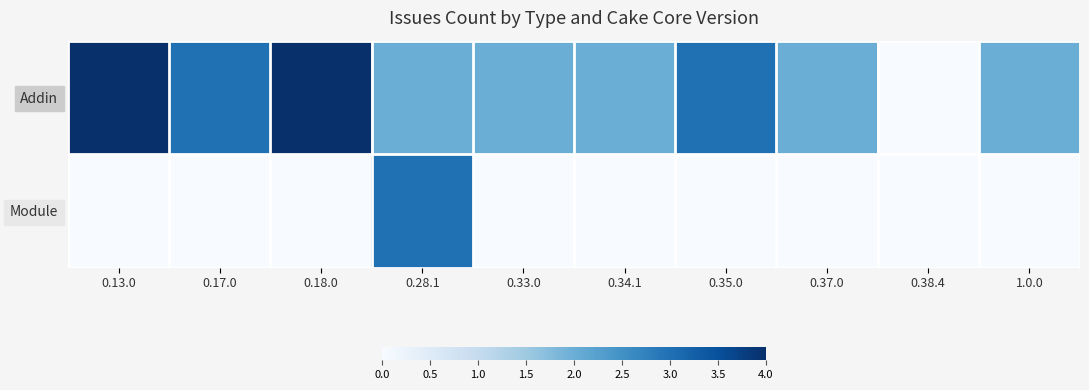

What is the difference between the highest and lowest values at 0.13.0?

4